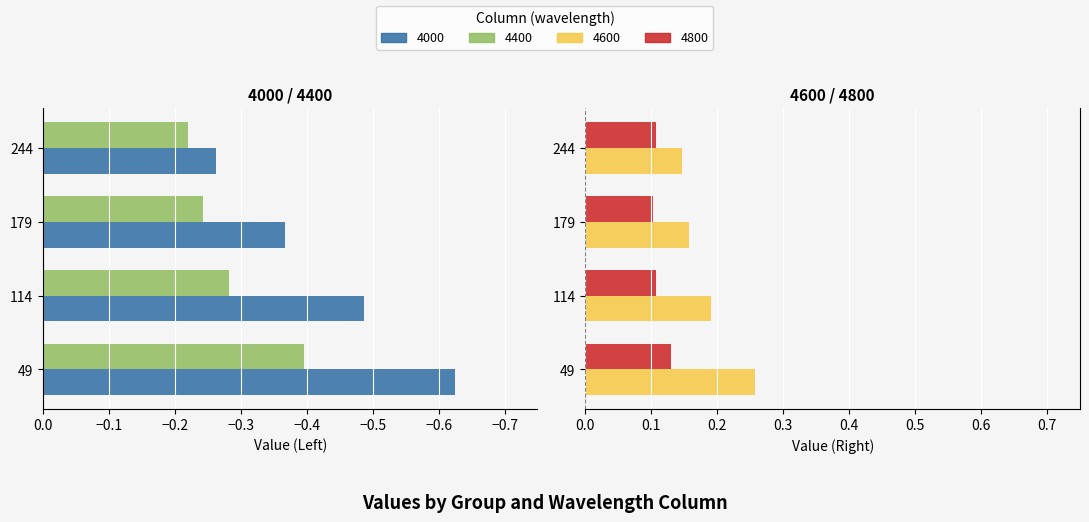

Rank the series by their maximum value, from highest to lowest.

4600, 4800, 4400, 4000